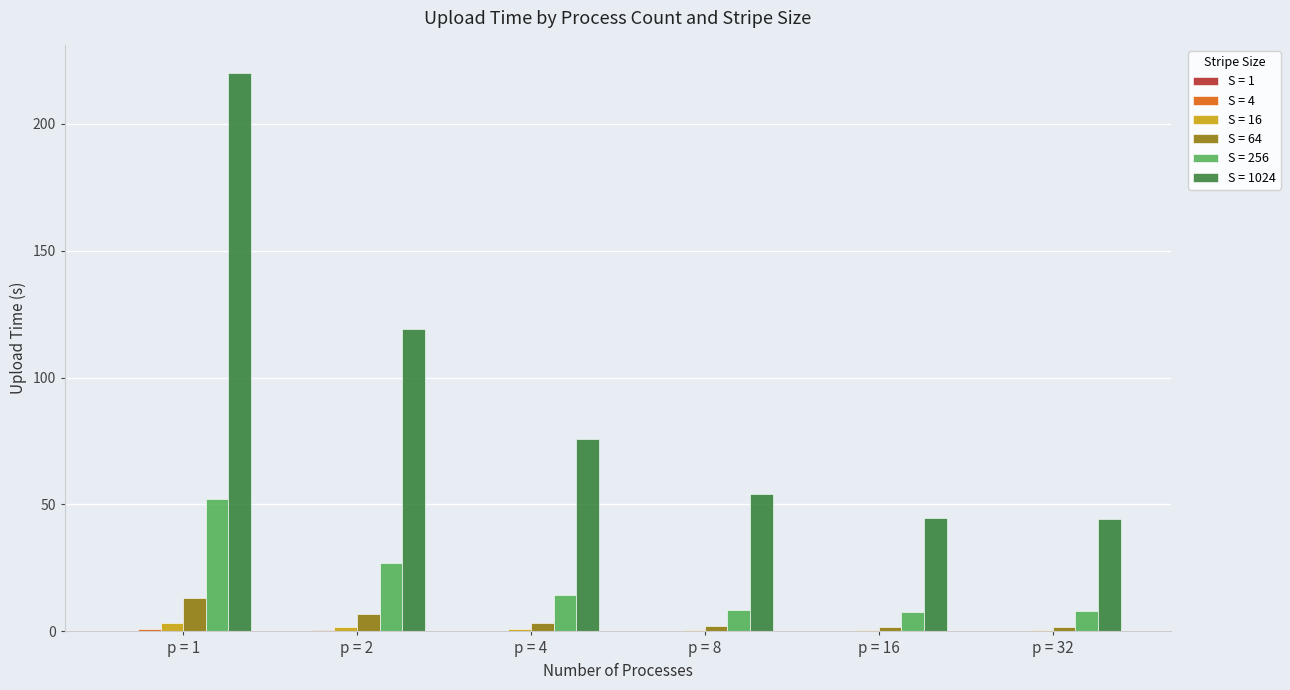

Which category has the highest value across all series?

p = 1